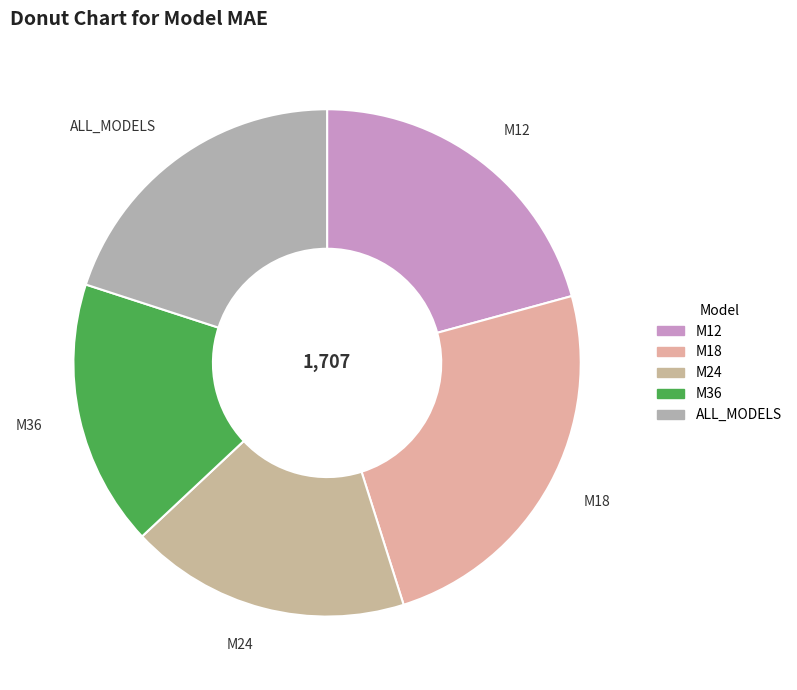

What is the smallest slice in the pie chart?

M36